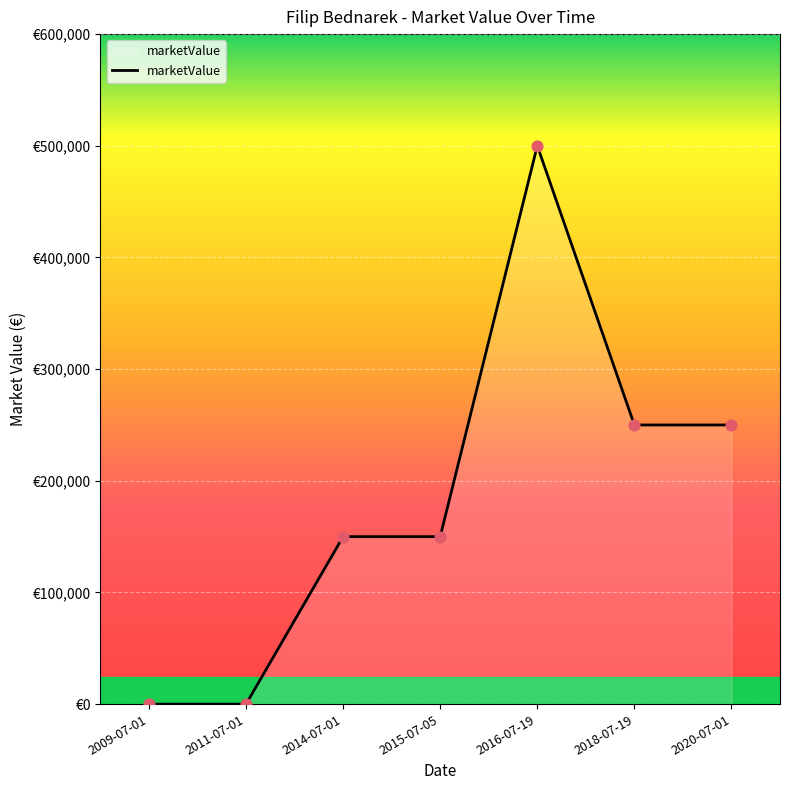

Approximately how many times larger is the value at 2020-07-01 compared to 2015-07-05?

1.7